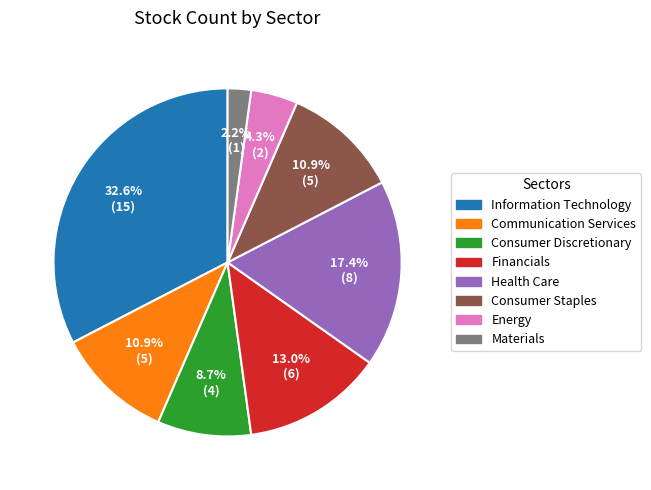

Between Financials and Communication Services, which is larger?

Financials